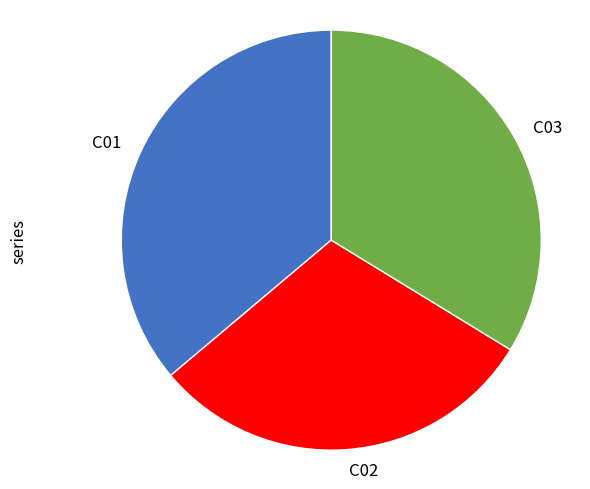

Which category has the smallest portion of the pie?

C02